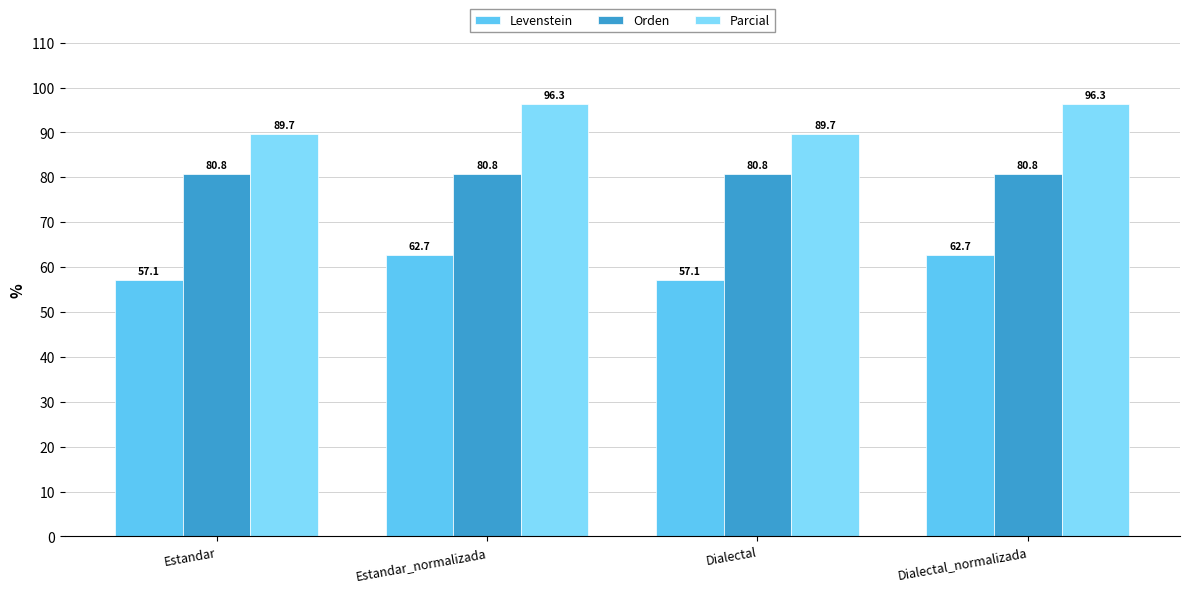

True or false: Levenstein has a value of 62.7 at Dialectal_normalizada.

True